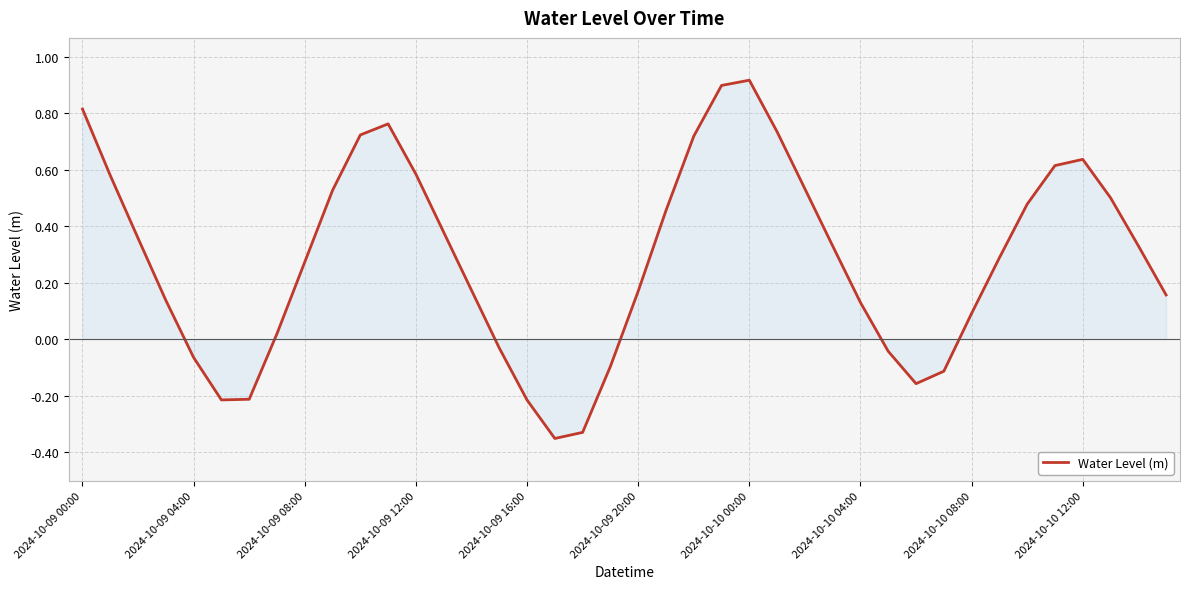

What is the difference between the maximum and minimum values?

1.3